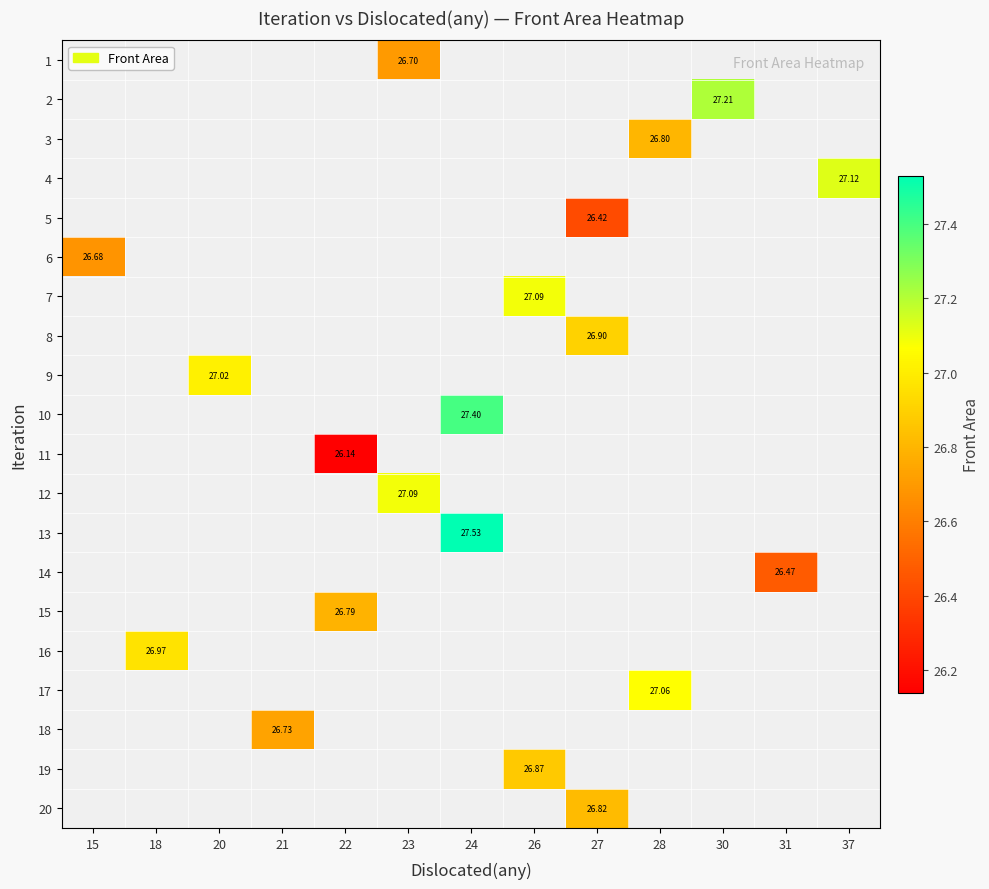

Is the value of row_6 at 22 greater than the value of row_15 at 21?

No